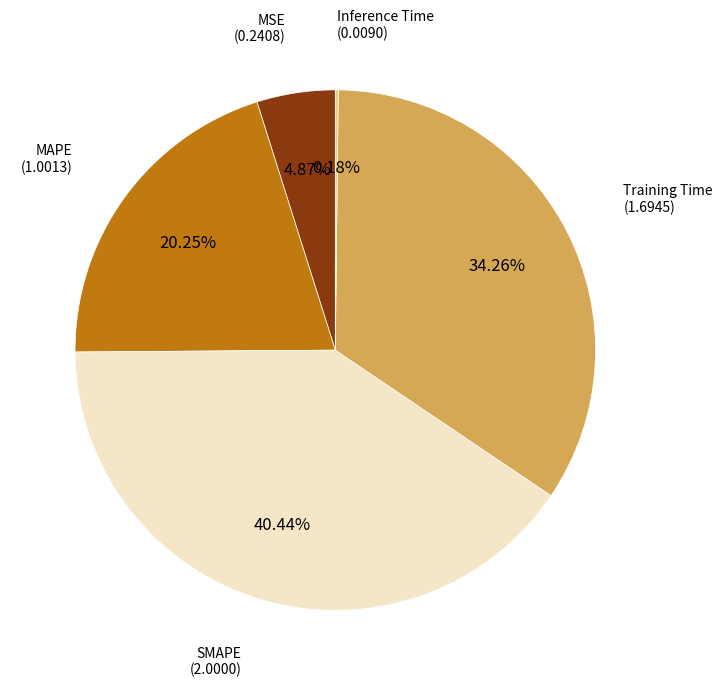

Is there any slice that represents more than half of the pie?

No